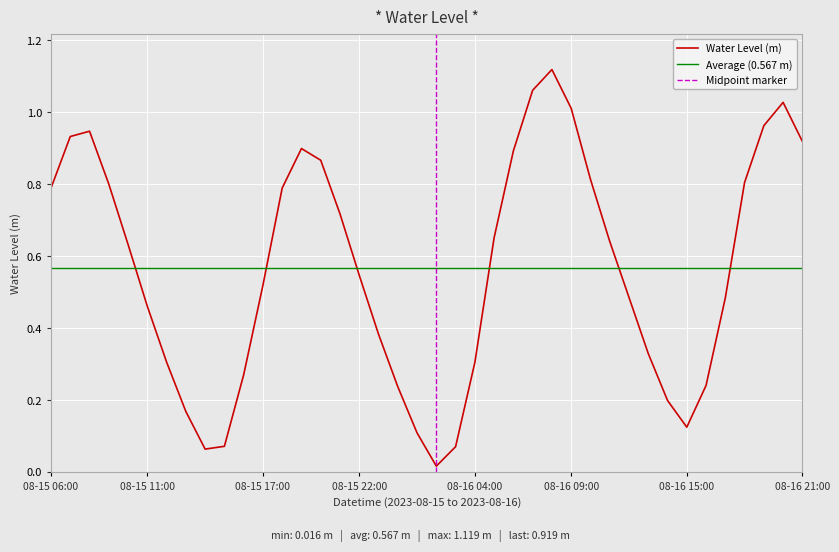

What is the value of the 28th point from the left?

1.0